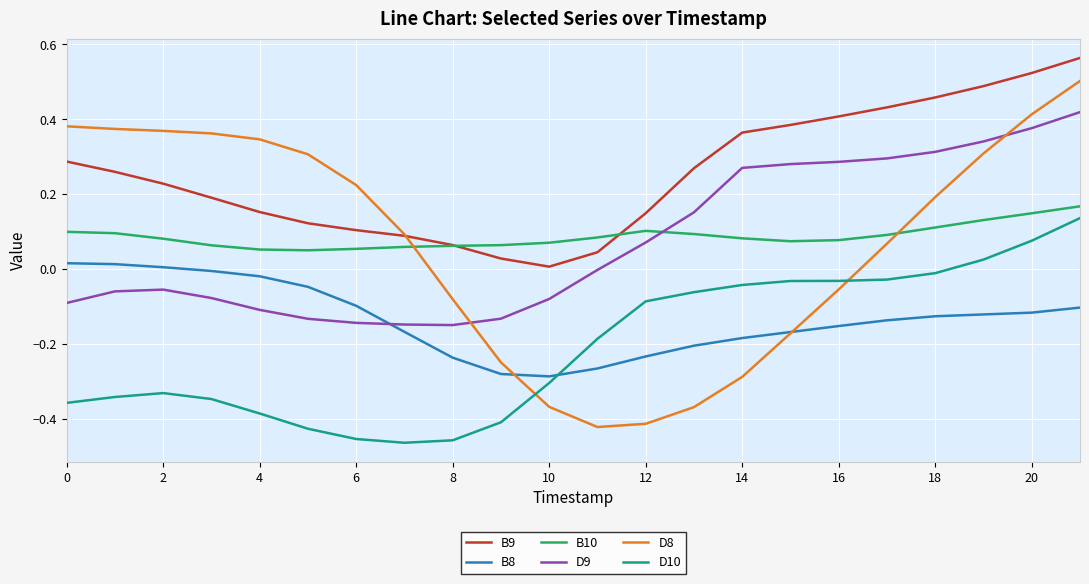

Which series has the widest spread of values?

D8